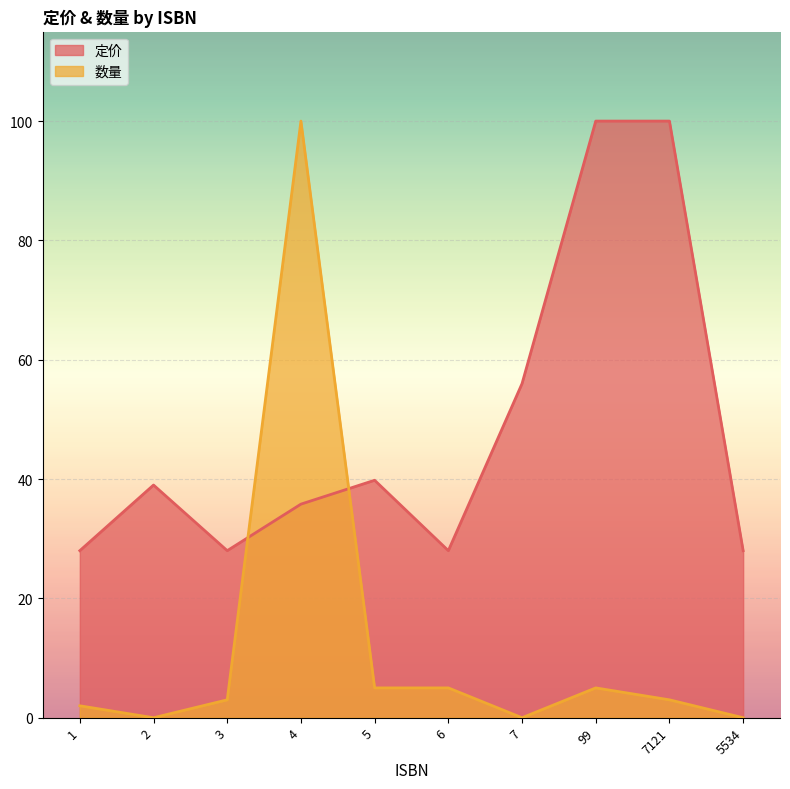

Is the value of 定价 at 5534 greater than the value of 数量 at 7121?

Yes